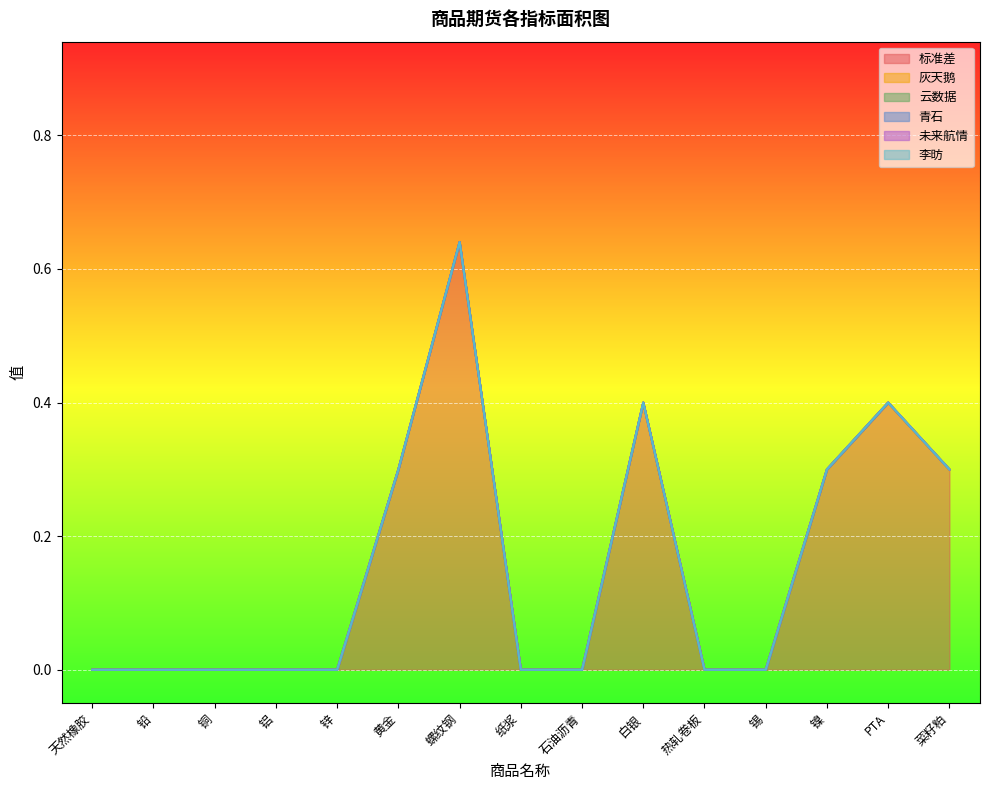

True or false: 标准差 and 青石 cross at least once.

False